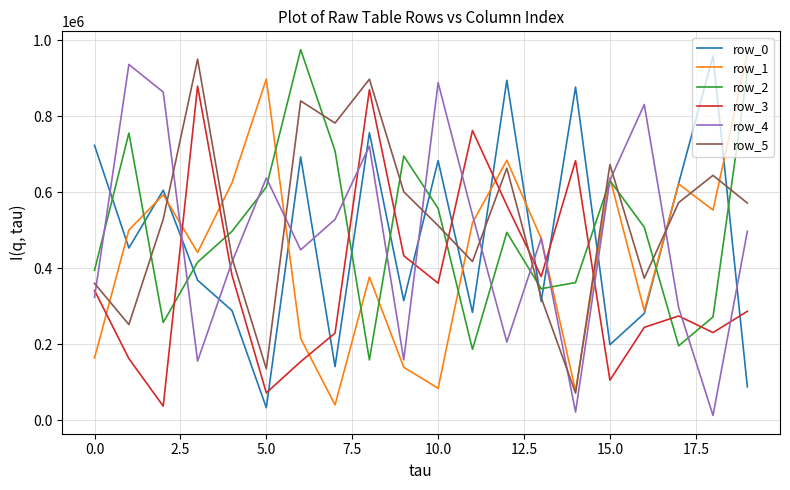

What is the average value of the row_4 series?

480232